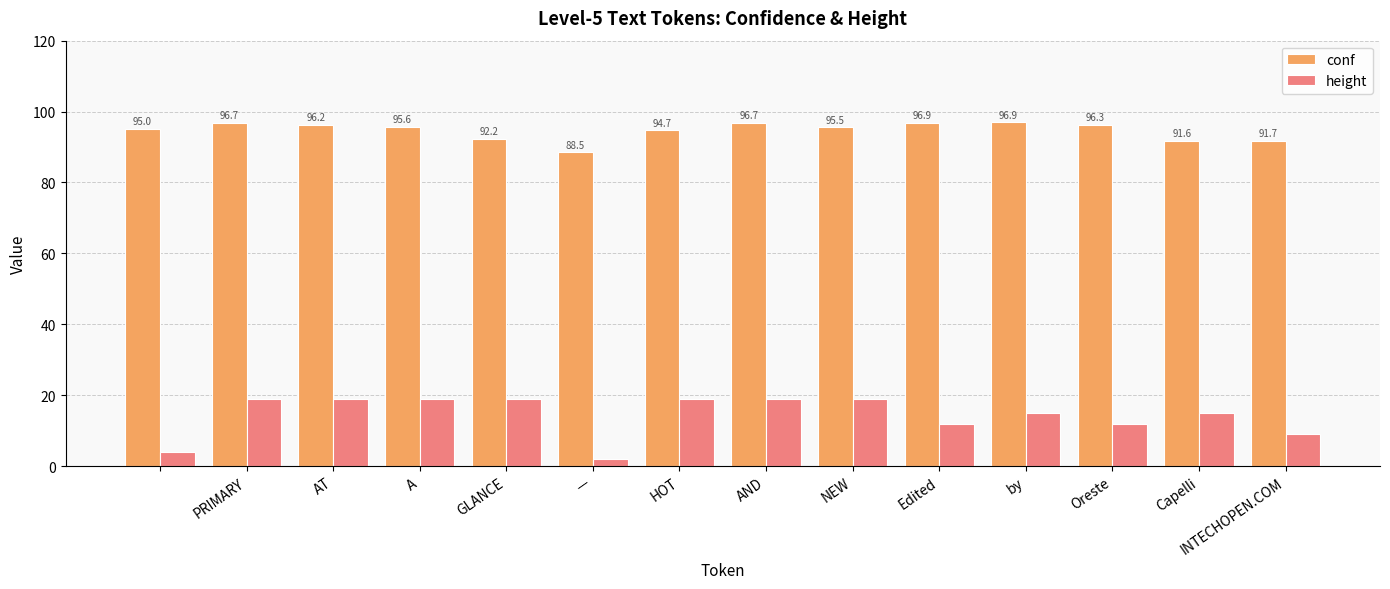

What is the maximum value shown in the chart?

96.9